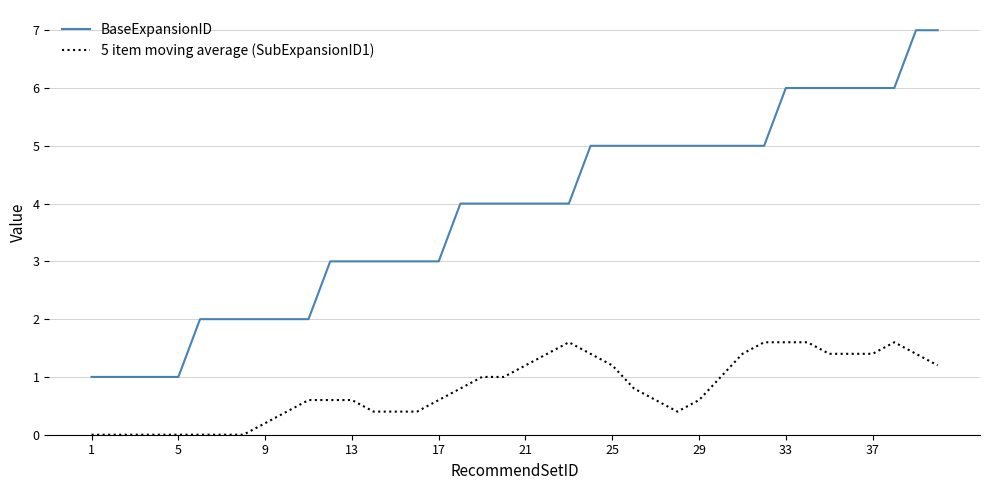

List the series in order of their peak value, highest first.

BaseExpansionID, 5 item moving average (SubExpansionID1)